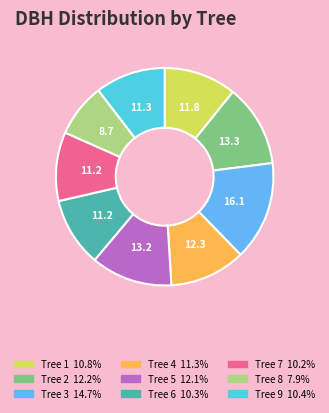

How many segments does this pie chart have?

9